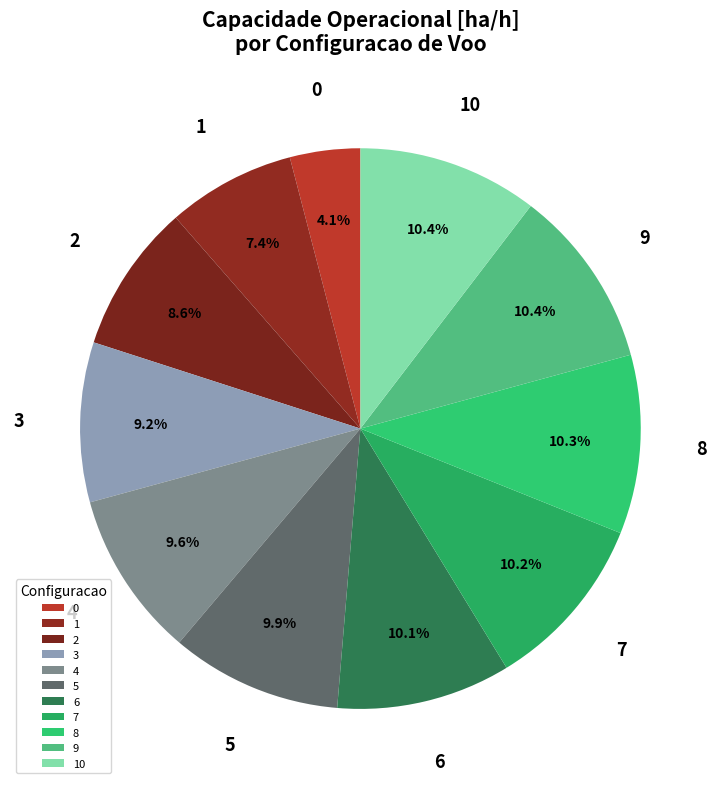

Which has a higher value, 3 or 2?

3